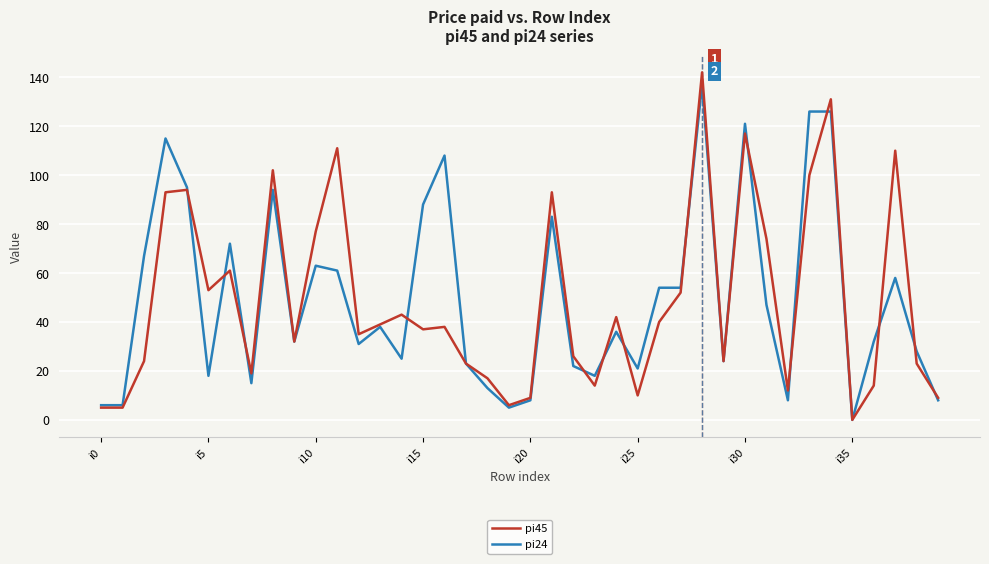

What is the greatest value displayed?

142